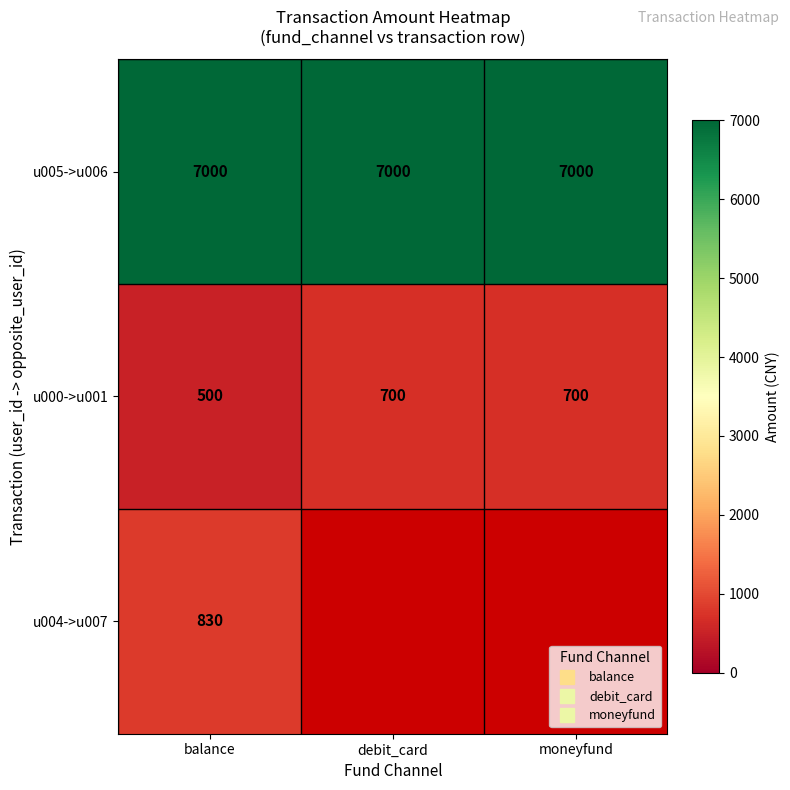

At which category is the sum across all series the highest?

balance